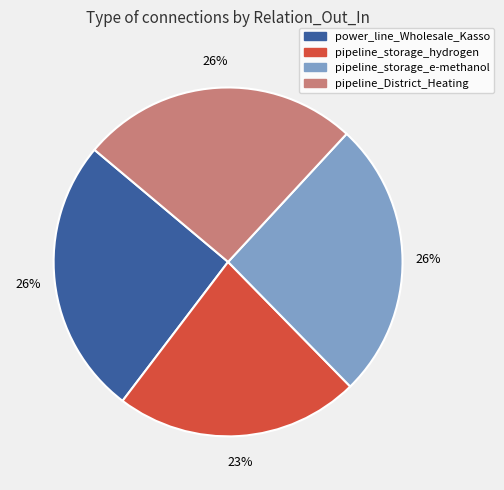

Count the number of slices in the pie.

4